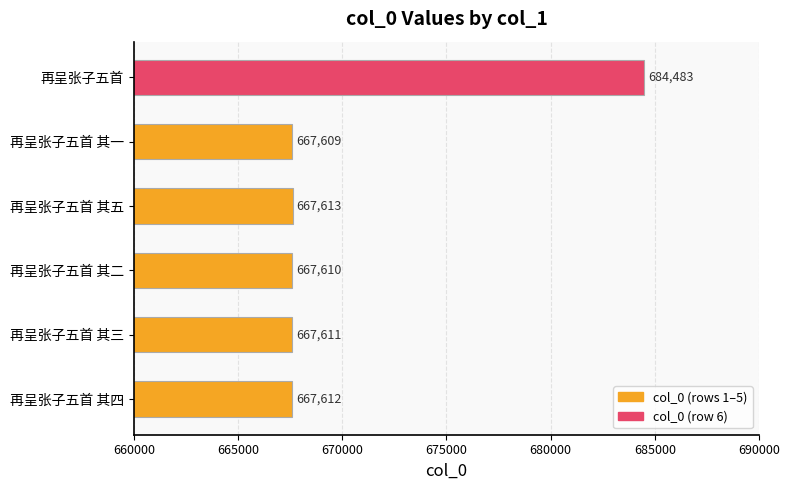

How many bars are there in total?

6